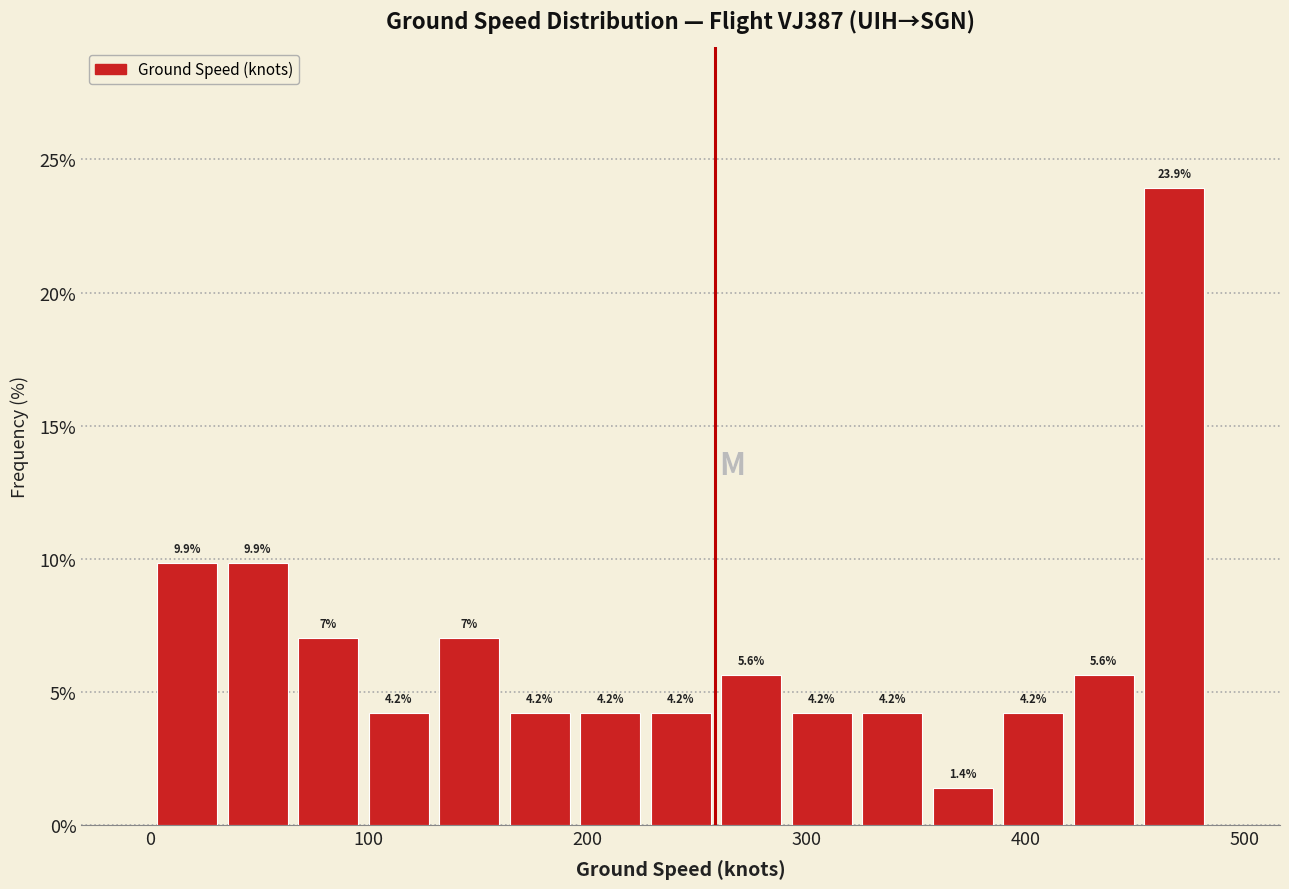

Read against the x-axis, roughly where is the centre of the tallest bar?

470